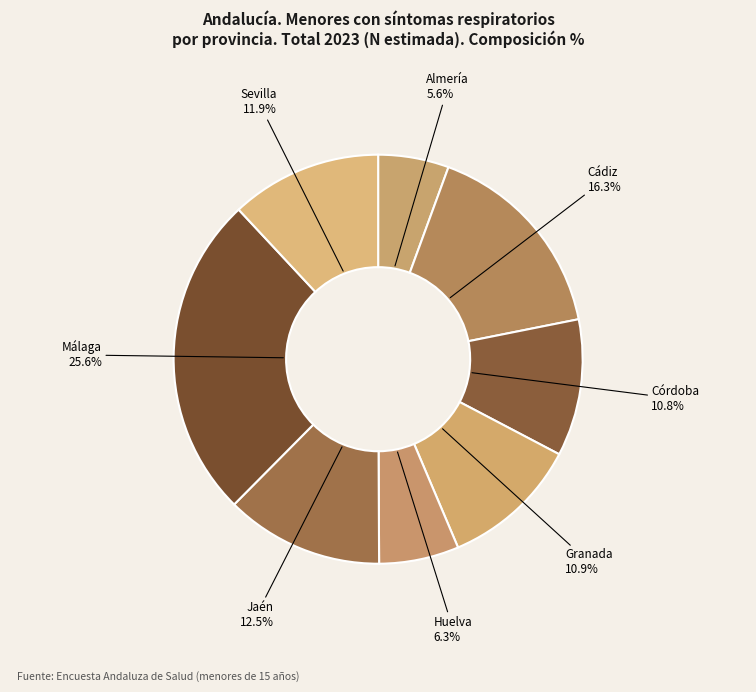

Between Huelva and Sevilla, which is larger?

Sevilla